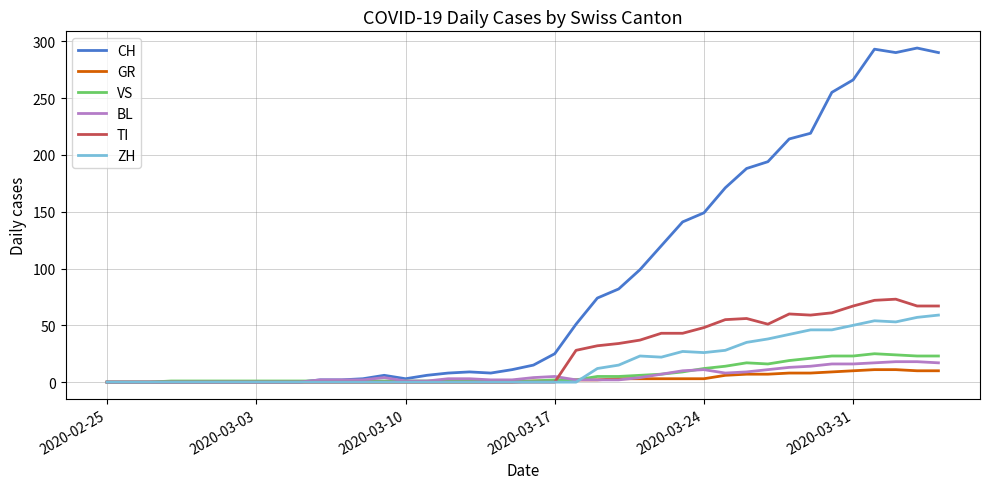

What is the highest value of the TI series?

73